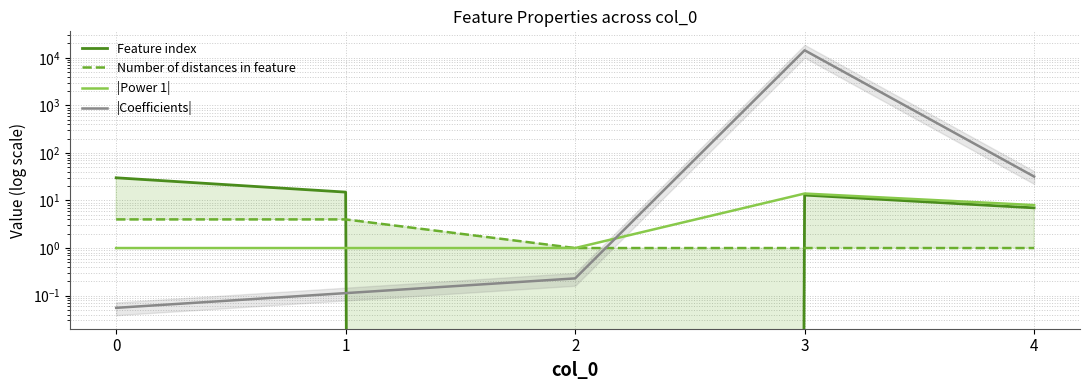

How many series are shown in this chart?

4